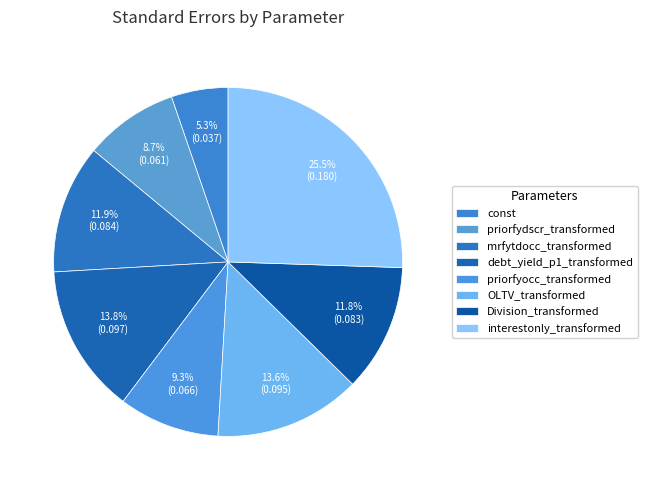

Which slice is the smallest?

const